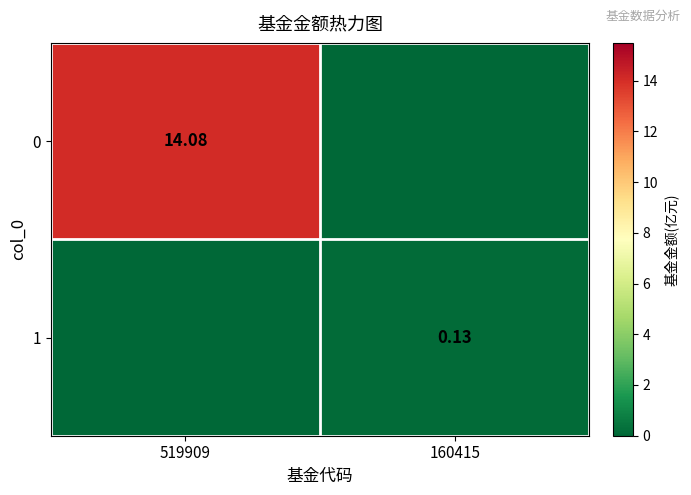

At which category does the chart reach its minimum across all series?

160415